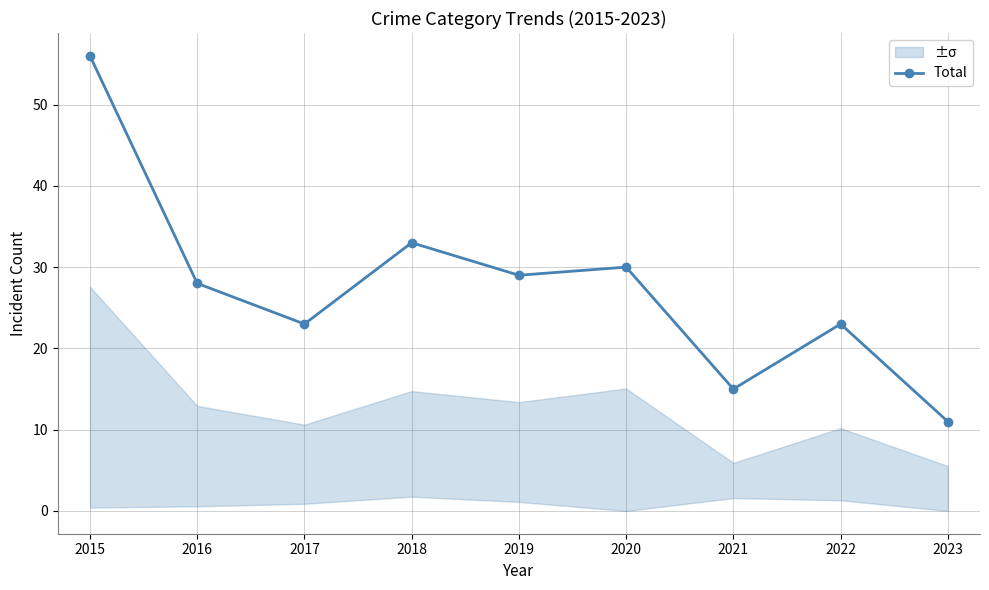

What is the sum of all values?

248